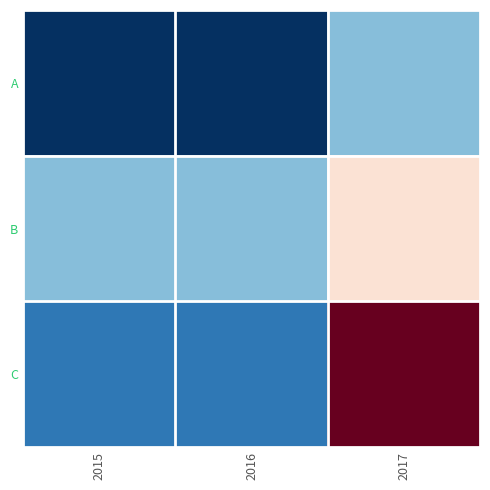

Reading left to right, list all the values displayed in this chart.

A: 2015=1	2016=1	2017=3
B: 2015=3	2016=3	2017=5
C: 2015=2	2016=2	2017=8